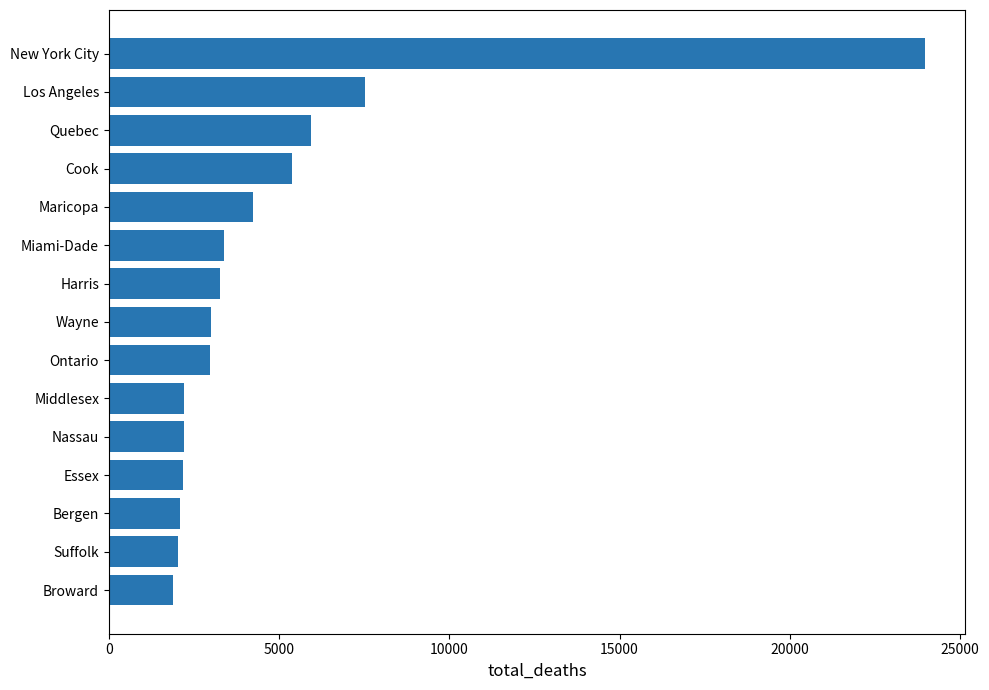

Which label corresponds to the largest value in the chart?

New York City